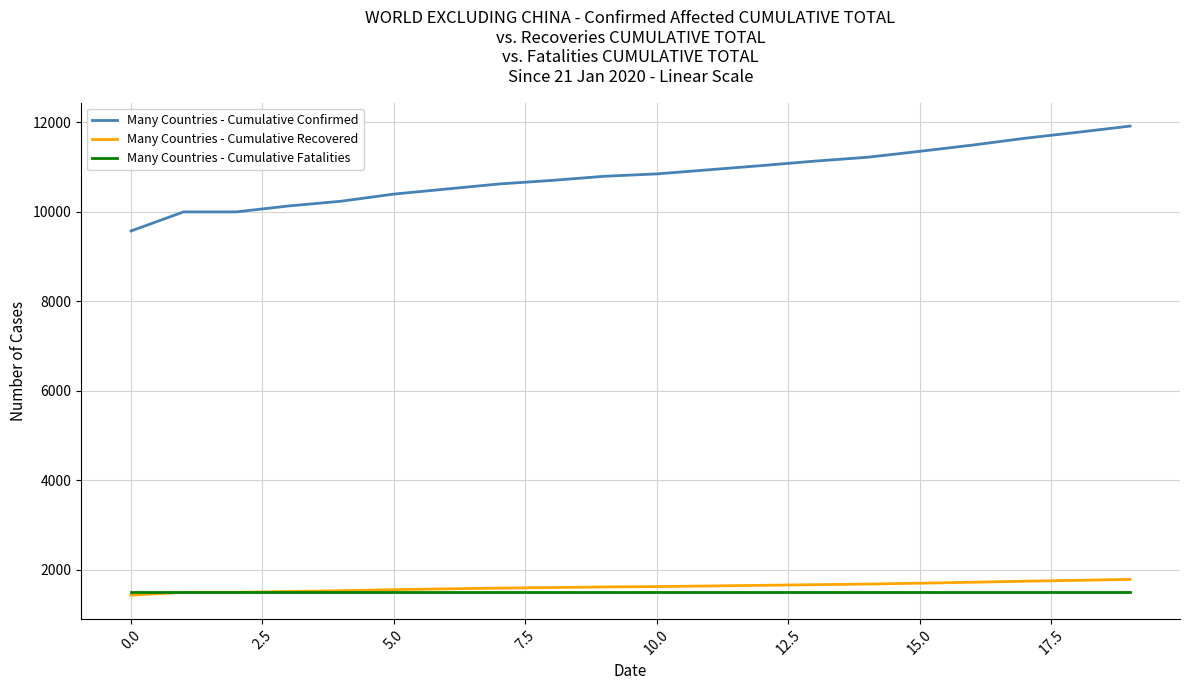

What are all the series names shown in the legend?

Many Countries - Cumulative Confirmed, Many Countries - Cumulative Recovered, Many Countries - Cumulative Fatalities